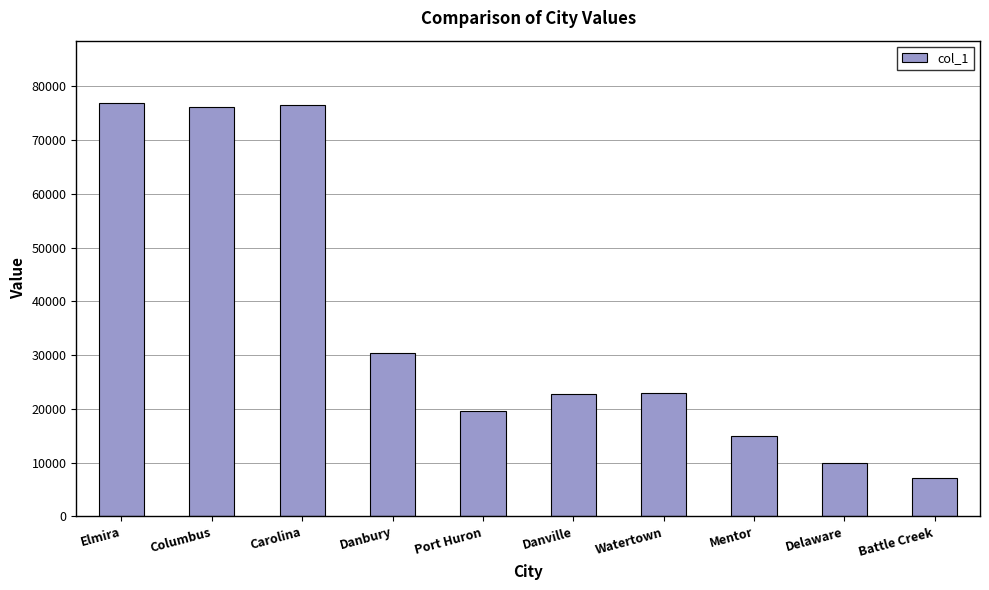

Which label corresponds to the smallest value in the chart?

Battle Creek